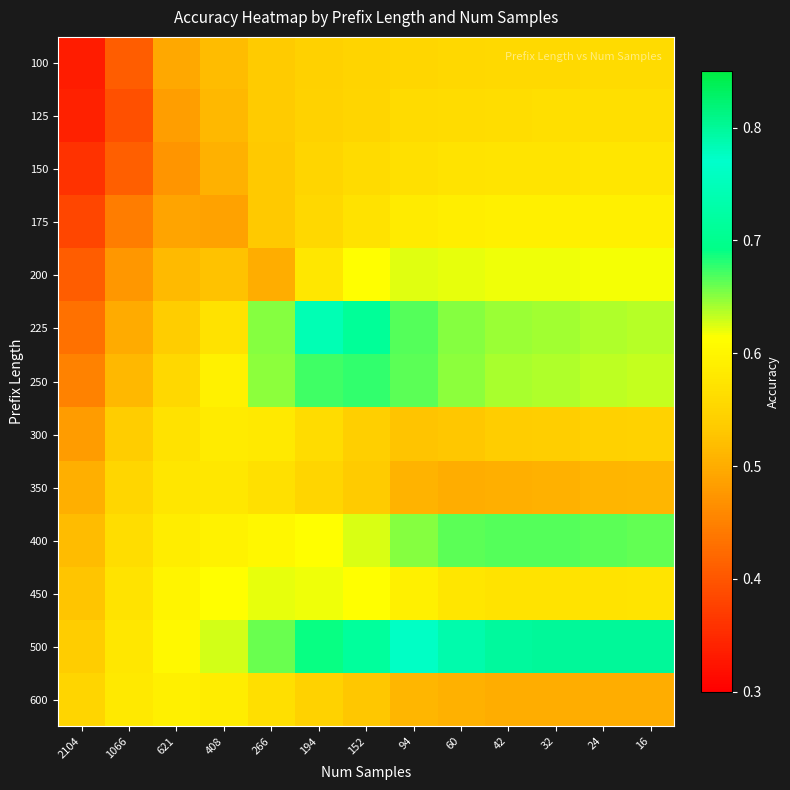

Reading right to left, list all the values displayed in this chart.

100: 16=0.6	24=0.6	32=0.6	42=0.6	60=0.6	94=0.6	152=0.5	194=0.5	266=0.5	408=0.5	621=0.5	1066=0.4	2104=0.3
125: 16=0.6	24=0.6	32=0.6	42=0.6	60=0.6	94=0.6	152=0.6	194=0.5	266=0.5	408=0.5	621=0.5	1066=0.4	2104=0.3
150: 16=0.6	24=0.6	32=0.6	42=0.6	60=0.6	94=0.6	152=0.6	194=0.5	266=0.5	408=0.5	621=0.5	1066=0.4	2104=0.4
175: 16=0.6	24=0.6	32=0.6	42=0.6	60=0.6	94=0.6	152=0.6	194=0.6	266=0.5	408=0.5	621=0.5	1066=0.4	2104=0.4
200: 16=0.6	24=0.6	32=0.6	42=0.6	60=0.6	94=0.6	152=0.6	194=0.6	266=0.5	408=0.5	621=0.5	1066=0.5	2104=0.4
225: 16=0.6	24=0.6	32=0.6	42=0.6	60=0.7	94=0.7	152=0.7	194=0.7	266=0.7	408=0.6	621=0.5	1066=0.5	2104=0.4
250: 16=0.6	24=0.6	32=0.6	42=0.6	60=0.6	94=0.7	152=0.7	194=0.7	266=0.6	408=0.6	621=0.6	1066=0.5	2104=0.5
300: 16=0.5	24=0.5	32=0.5	42=0.5	60=0.5	94=0.5	152=0.5	194=0.6	266=0.6	408=0.6	621=0.6	1066=0.5	2104=0.5
350: 16=0.5	24=0.5	32=0.5	42=0.5	60=0.5	94=0.5	152=0.5	194=0.6	266=0.6	408=0.6	621=0.6	1066=0.6	2104=0.5
400: 16=0.7	24=0.7	32=0.7	42=0.7	60=0.7	94=0.7	152=0.6	194=0.6	266=0.6	408=0.6	621=0.6	1066=0.6	2104=0.5
450: 16=0.6	24=0.6	32=0.6	42=0.6	60=0.6	94=0.6	152=0.6	194=0.6	266=0.6	408=0.6	621=0.6	1066=0.6	2104=0.5
500: 16=0.8	24=0.8	32=0.8	42=0.8	60=0.8	94=0.8	152=0.7	194=0.7	266=0.7	408=0.6	621=0.6	1066=0.6	2104=0.5
600: 16=0.5	24=0.5	32=0.5	42=0.5	60=0.5	94=0.5	152=0.5	194=0.5	266=0.6	408=0.6	621=0.6	1066=0.6	2104=0.5